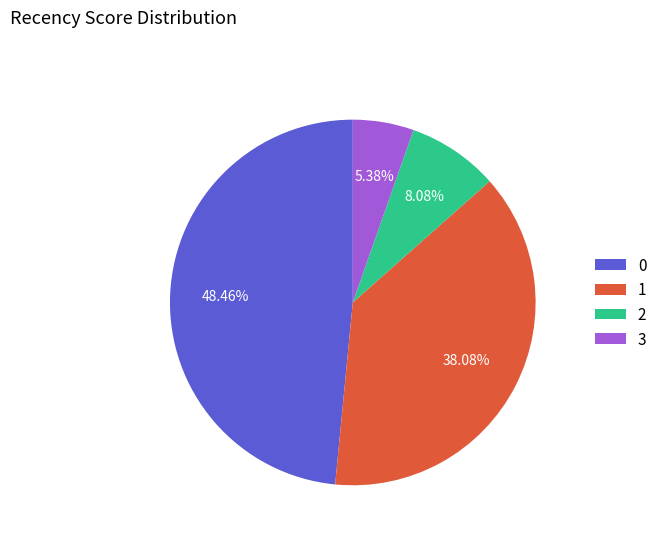

The 0 slice represents 39% of the pie. True or false?

False